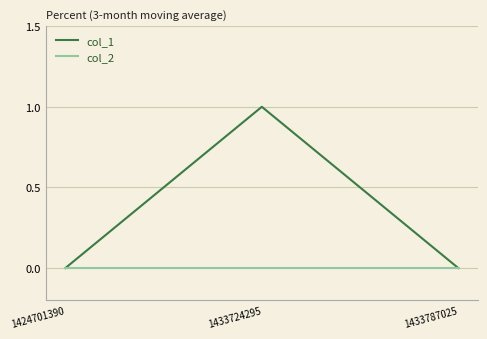

Which series has the largest total across all categories?

col_1